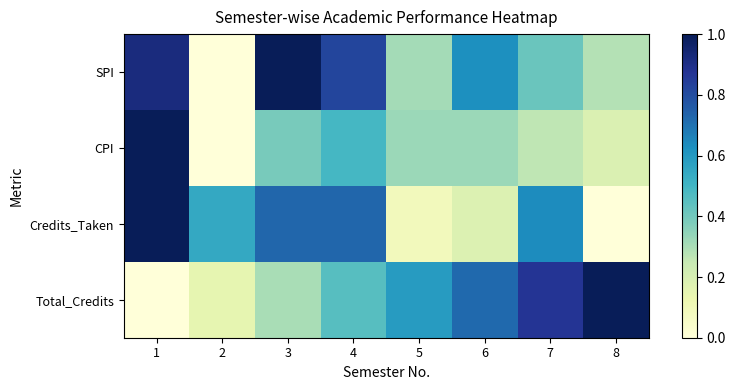

Reading left to right, extract all data points from this chart.

SPI: 1=0.9	2=0.0	3=1.0	4=0.8	5=0.3	6=0.6	7=0.4	8=0.3
CPI: 1=1.0	2=0.0	3=0.4	4=0.5	5=0.3	6=0.3	7=0.3	8=0.2
Credits_Taken: 1=1.0	2=0.5	3=0.7	4=0.7	5=0.1	6=0.2	7=0.6	8=0.0
Total_Credits: 1=0.0	2=0.1	3=0.3	4=0.5	5=0.6	6=0.7	7=0.9	8=1.0